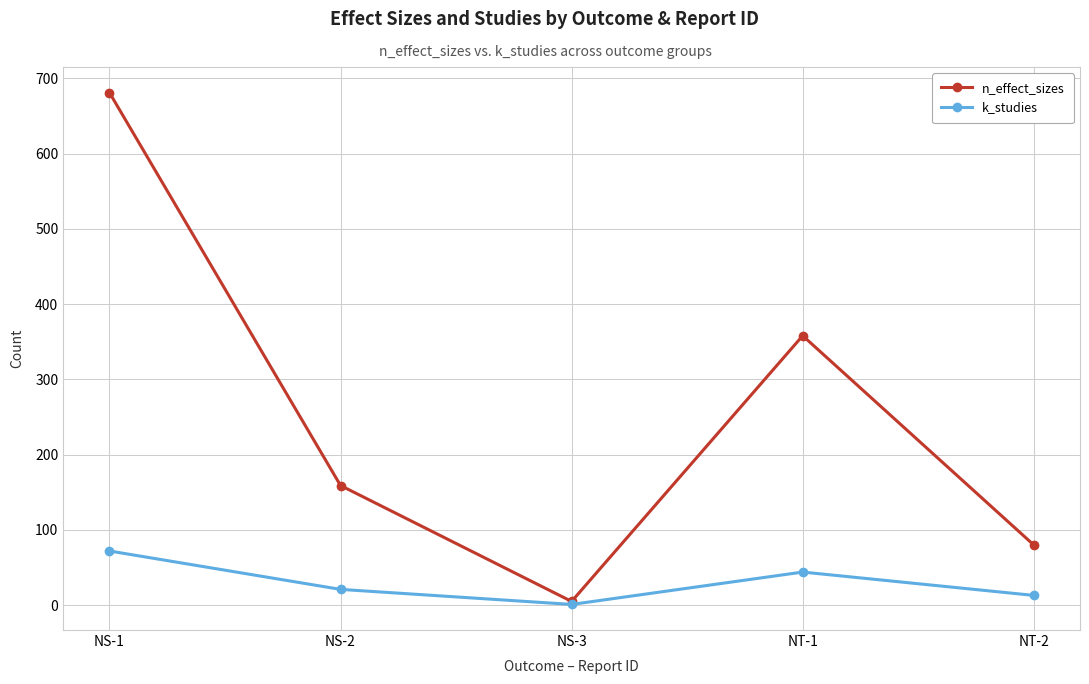

Which series has the widest spread of values?

n_effect_sizes